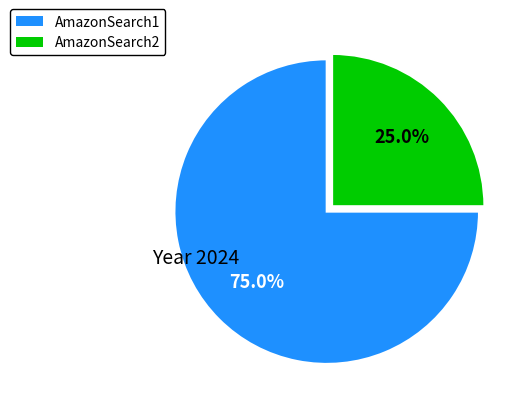

Do AmazonSearch1 and AmazonSearch2 together represent more than half of the pie?

Yes